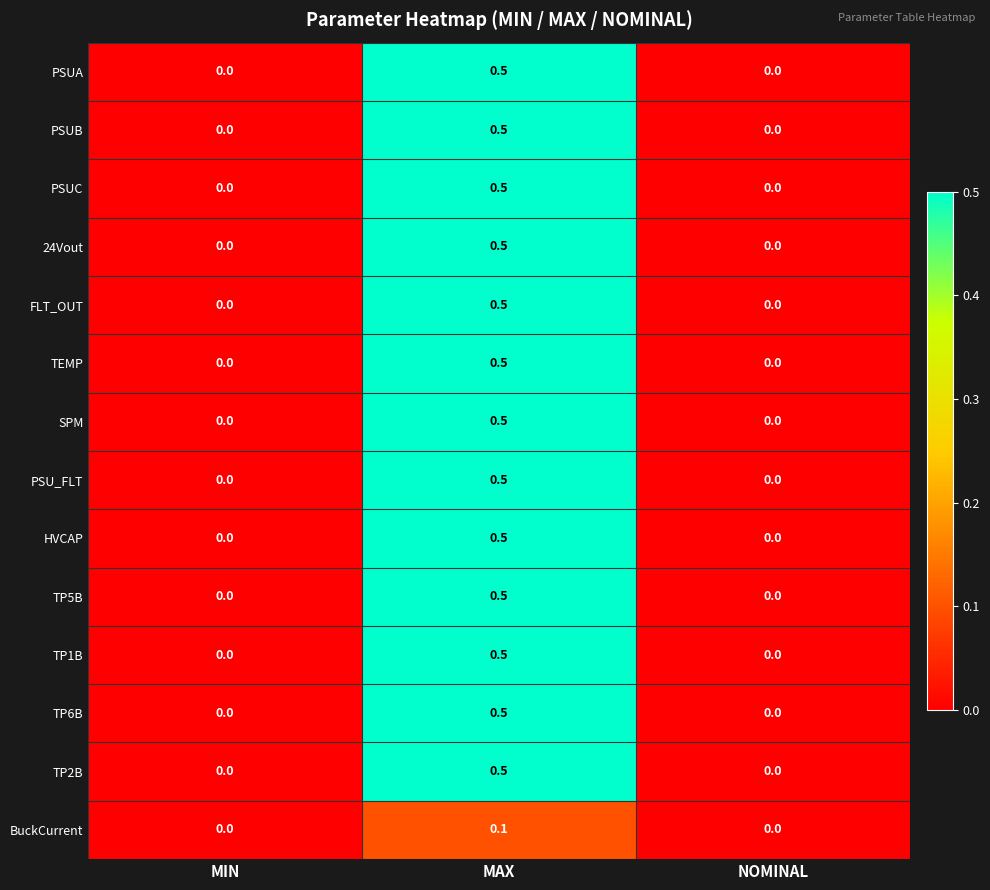

What is the greatest value displayed?

0.5